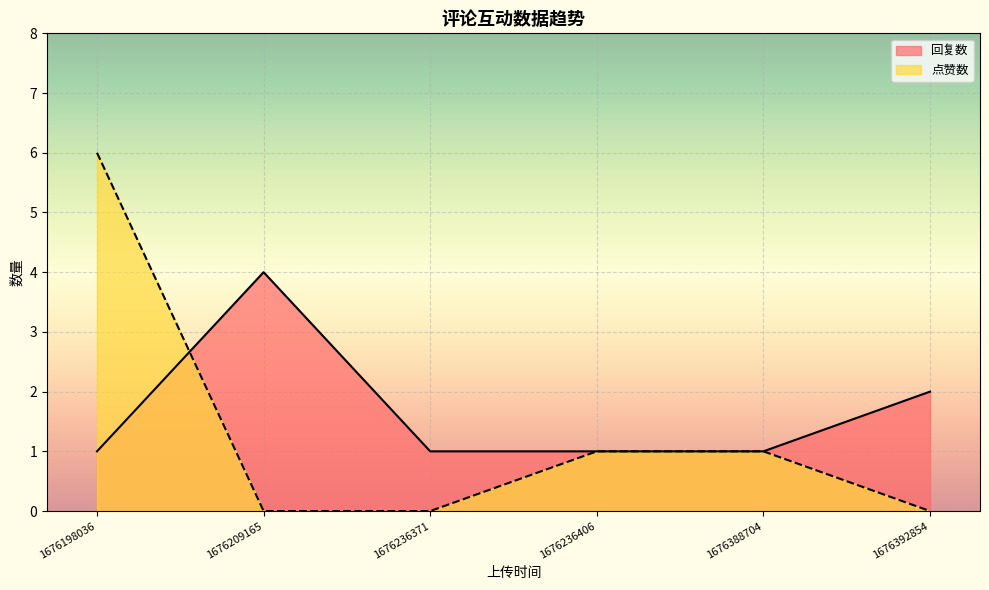

Which series has the largest total across all categories?

回复数